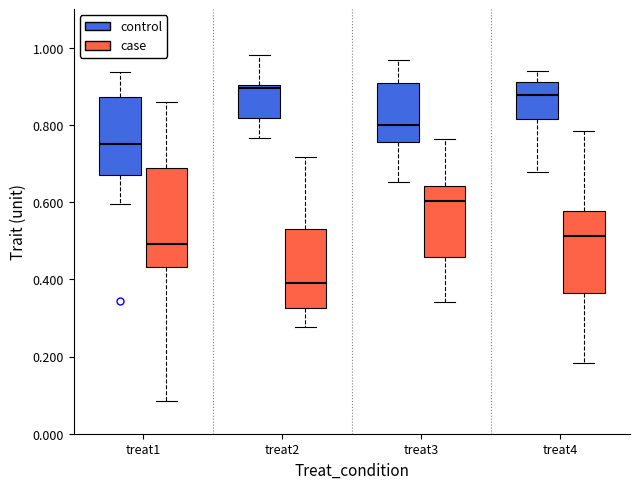

Reading left to right, transcribe this box plot: for each box, give where its median line is, the range the box spans, and where its two whiskers end, as read against the y-axis. The values are not printed on the chart, so give them approximately, as read against the axis.

treat1 (control): median 0.76, box 0.66 to 0.88, whiskers 0.60 to 0.94
treat1 (case): median 0.50, box 0.44 to 0.68, whiskers 0.08 to 0.86
treat2 (control): median 0.90 (just below the box's upper edge), box 0.82 to 0.90, whiskers 0.76 to 0.98
treat2 (case): median 0.38, box 0.32 to 0.52, whiskers 0.28 to 0.72
treat3 (control): median 0.80, box 0.76 to 0.90, whiskers 0.66 to 0.96
treat3 (case): median 0.60, box 0.46 to 0.64, whiskers 0.34 to 0.76
treat4 (control): median 0.88, box 0.82 to 0.92, whiskers 0.68 to 0.94
treat4 (case): median 0.52, box 0.36 to 0.58, whiskers 0.18 to 0.78